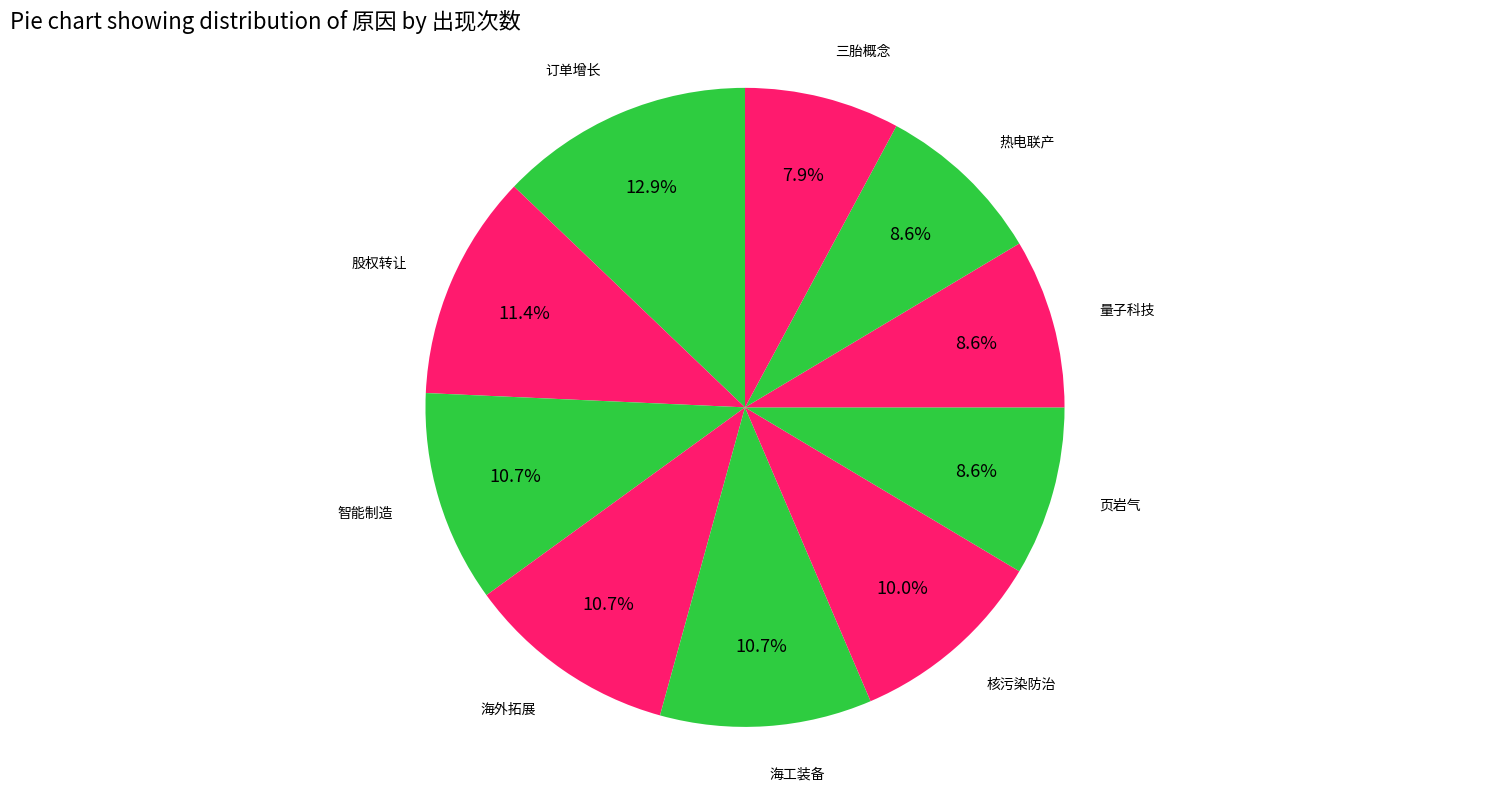

To the nearest percent, what is the difference between the largest and smallest slice percentages?

5%